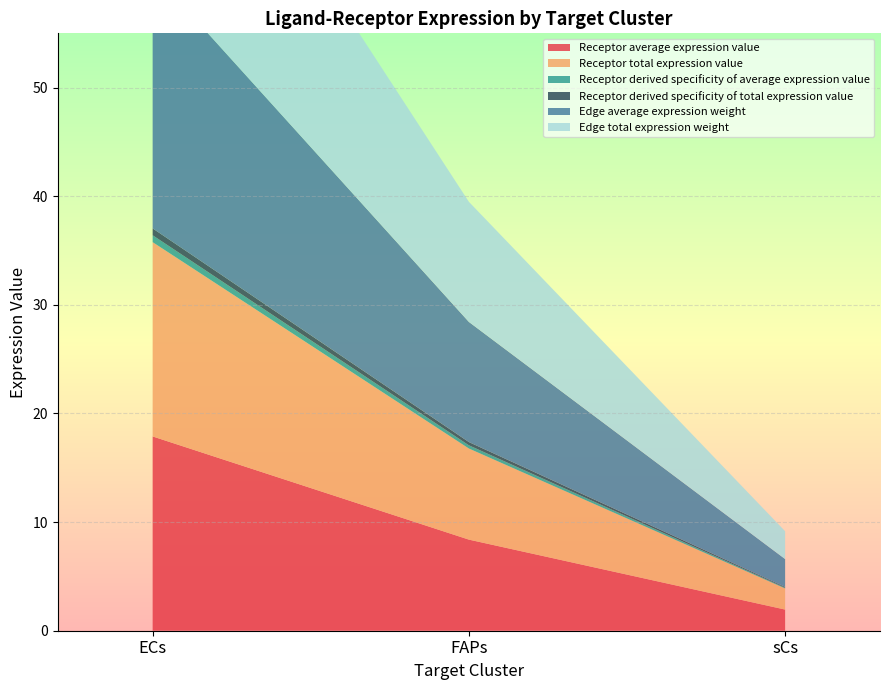

Reading left to right, transcribe all the data shown in this chart.

Receptor average expression value: 17.9	8.4	1.9
Receptor total expression value: 17.9	8.4	1.9
Receptor derived specificity of average expression value: 0.6	0.3	0.1
Receptor derived specificity of total expression value: 0.6	0.3	0.1
Edge average expression weight: 23.6	11.1	2.6
Edge total expression weight: 23.6	11.1	2.6